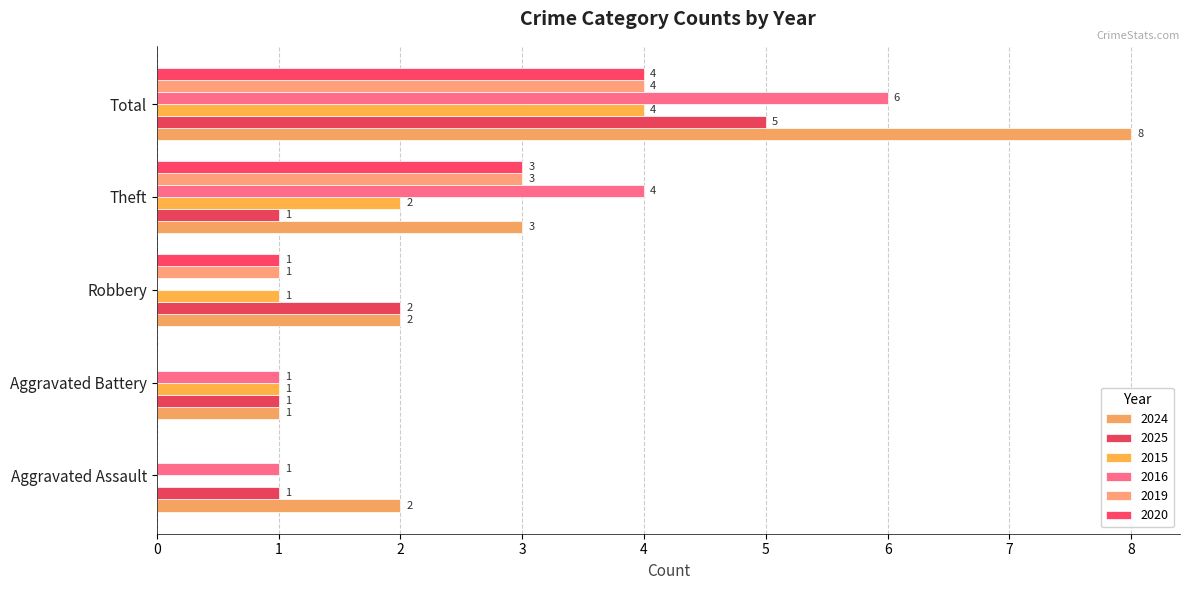

What is the value of the 2025 bar at the 1st from the left?

1